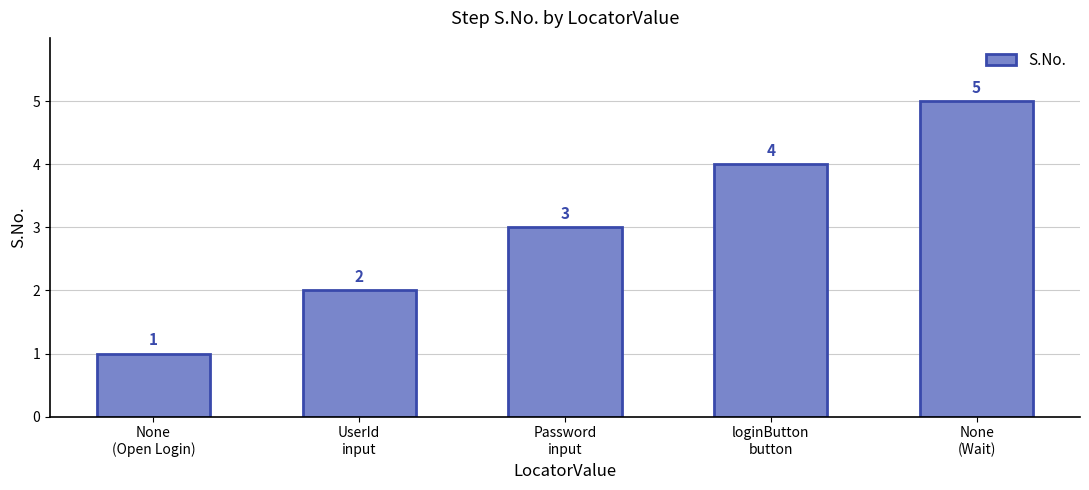

What is the label of the 4th bar from the left?

loginButton
button